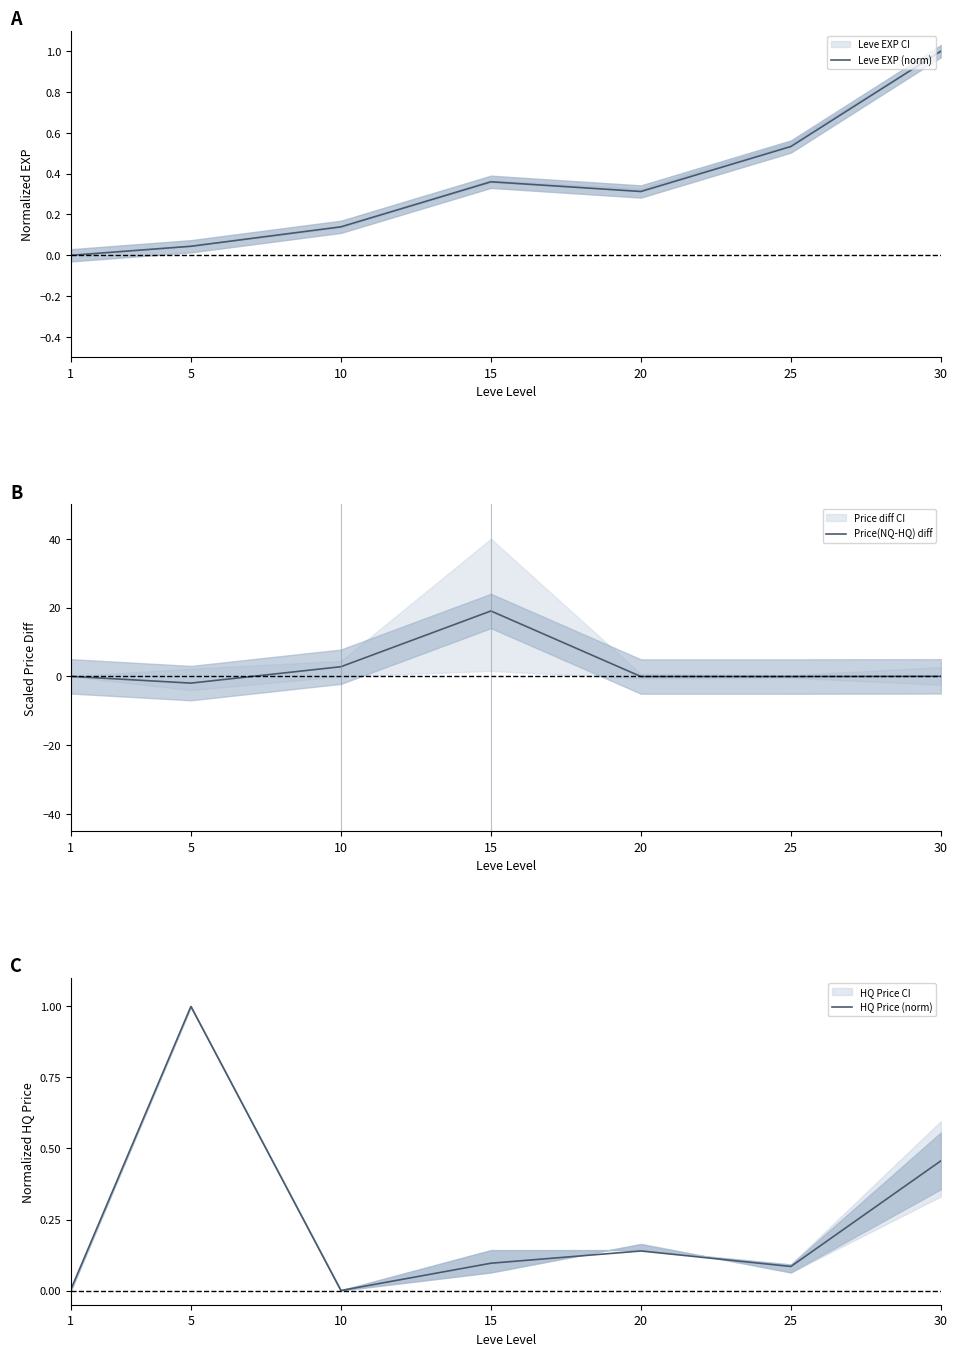

List the labels in order of Leve EXP (norm) value, smallest first.

1, 5, 10, 20, 15, 25, 30